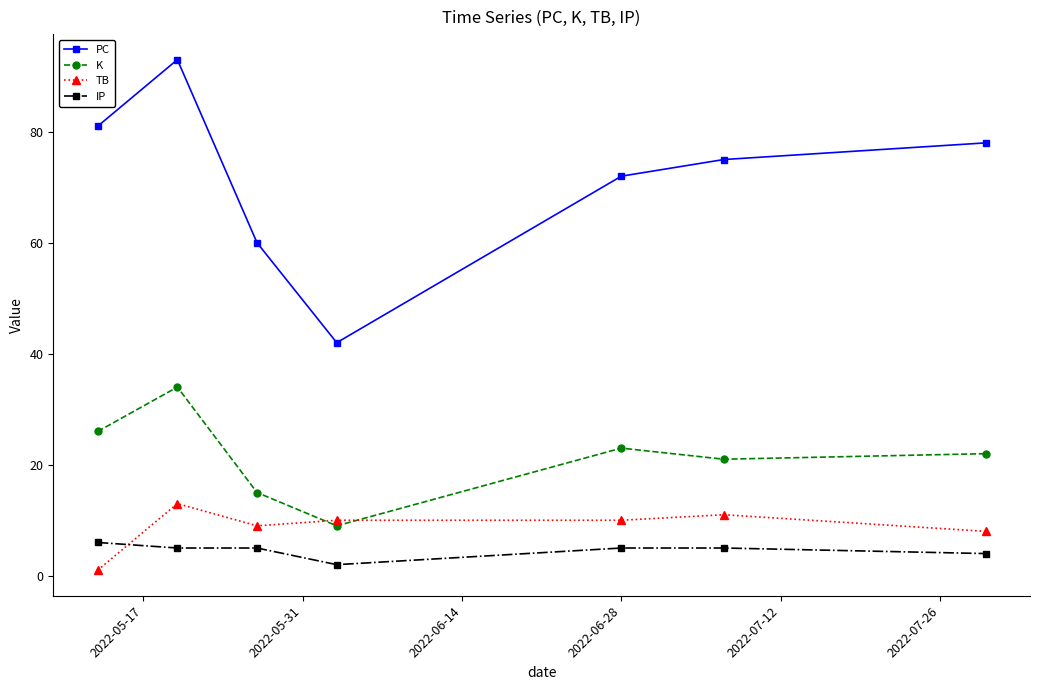

How many interior local peaks does the K series have?

2